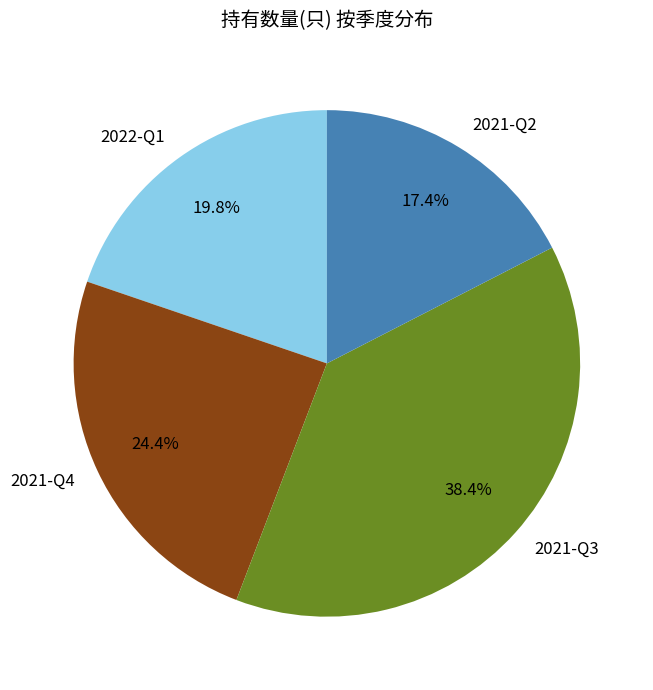

To the nearest percent, what percentage of the pie is 2022-Q1?

20%